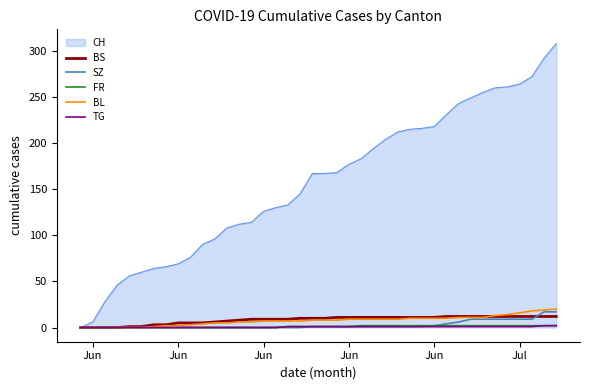

Which series has the largest total across all categories?

CH